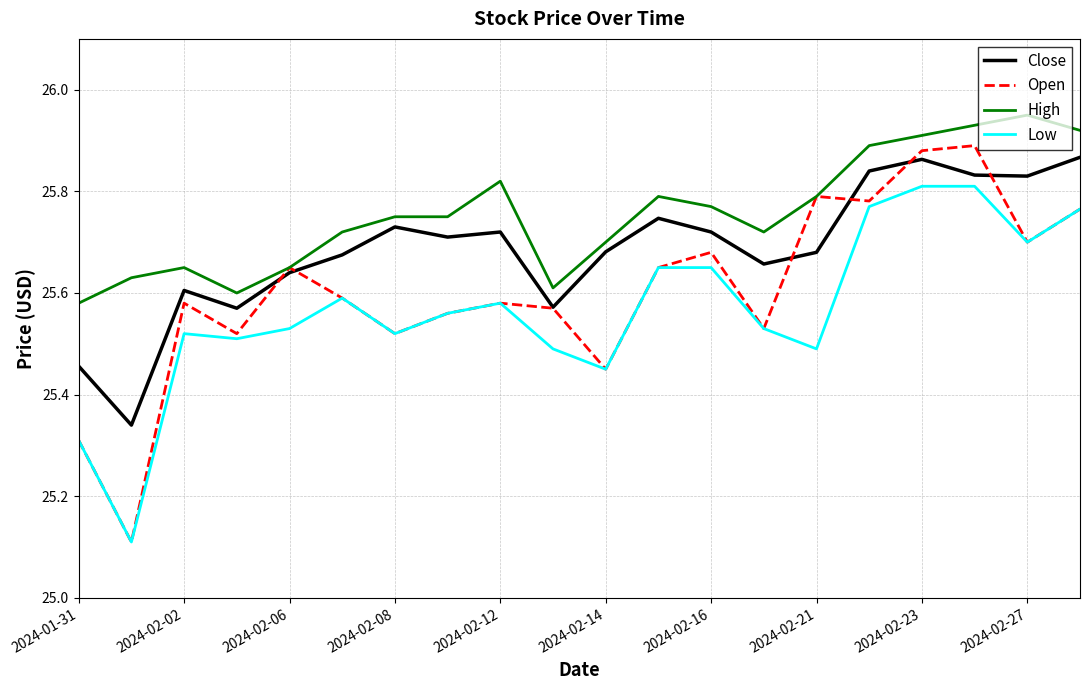

Which series has the widest spread of values?

Open